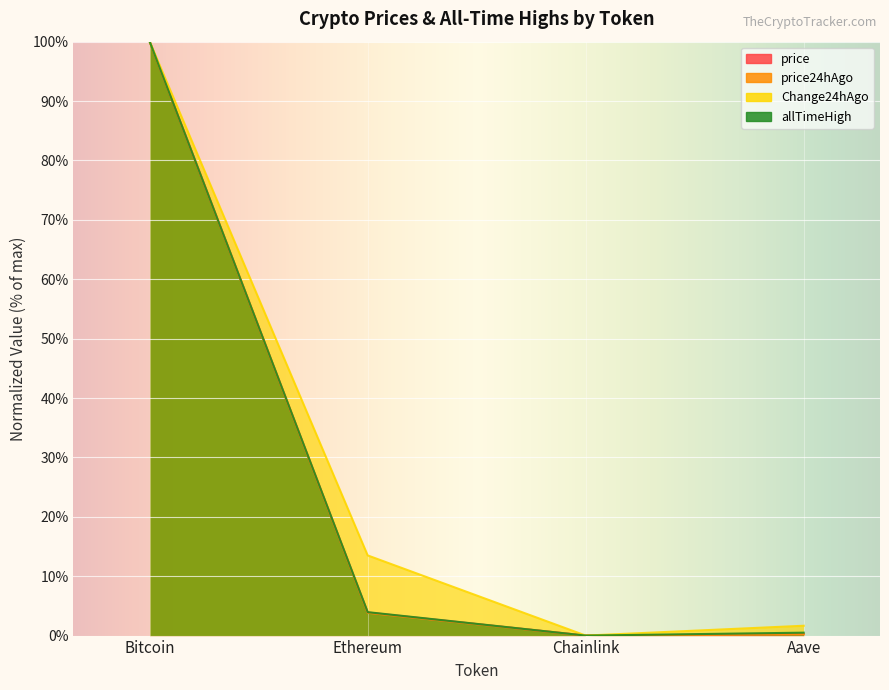

What is the maximum value shown in the chart?

100.0